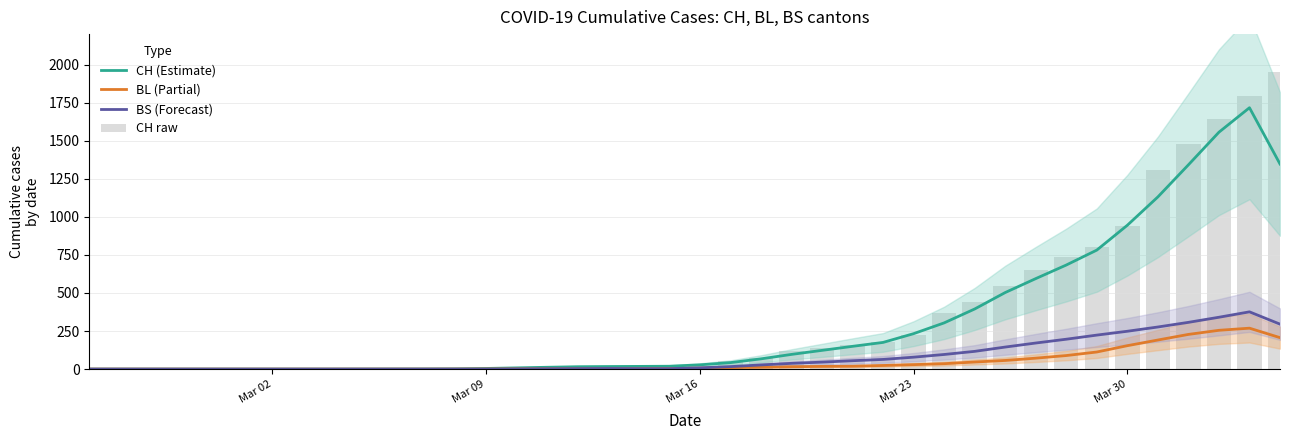

Does the chart contain stacked bars?

No